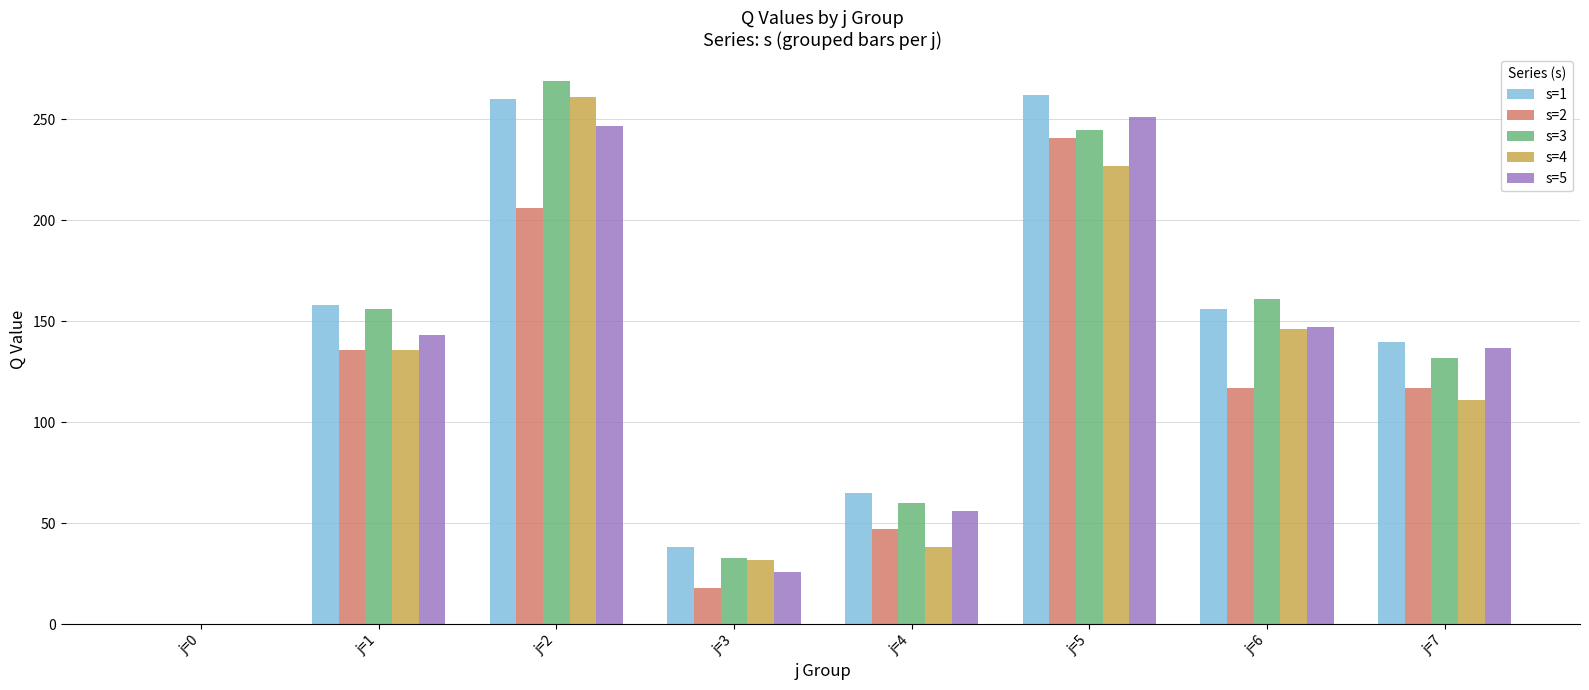

Between j=0 and j=5, which series saw the biggest shift?

s=1